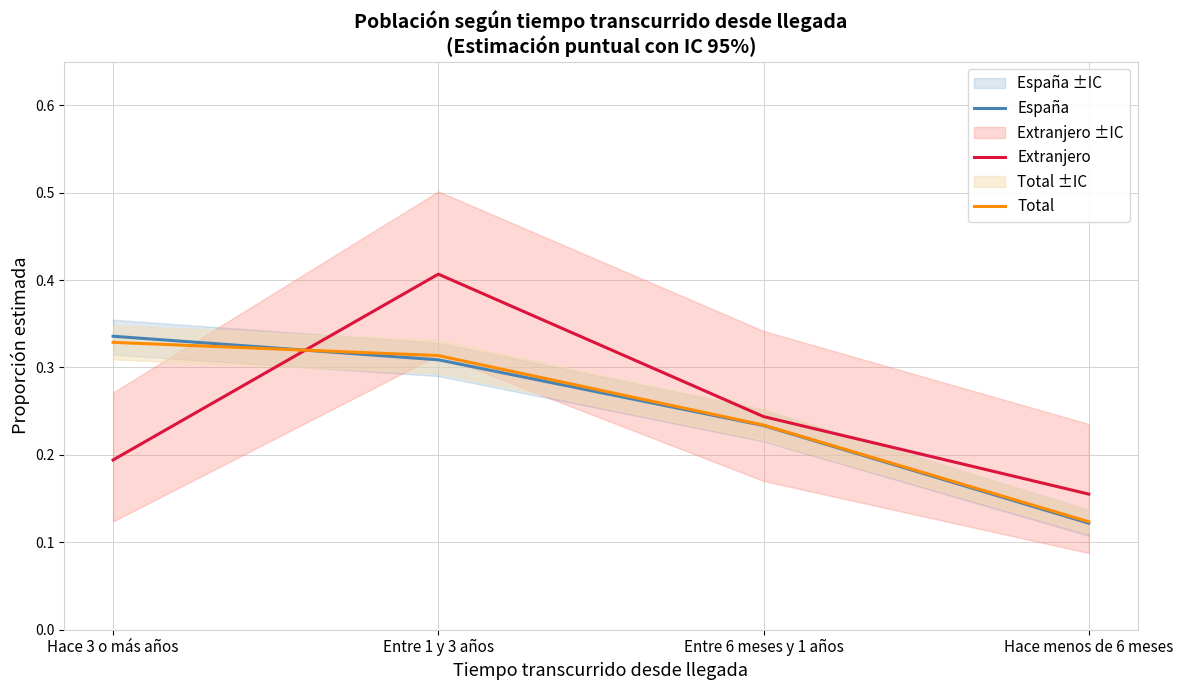

True or false: España has more than 2 interior local peaks.

False